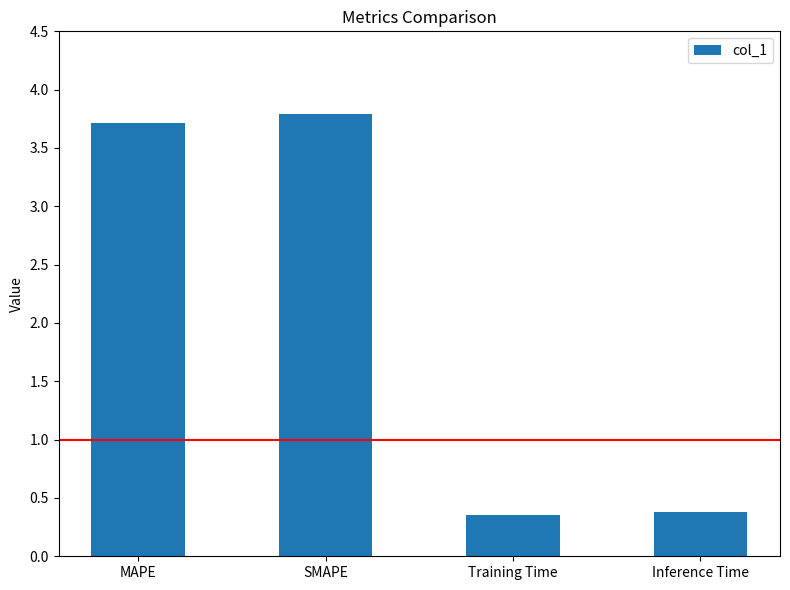

What is the change in value from SMAPE to Inference Time?

-3.4